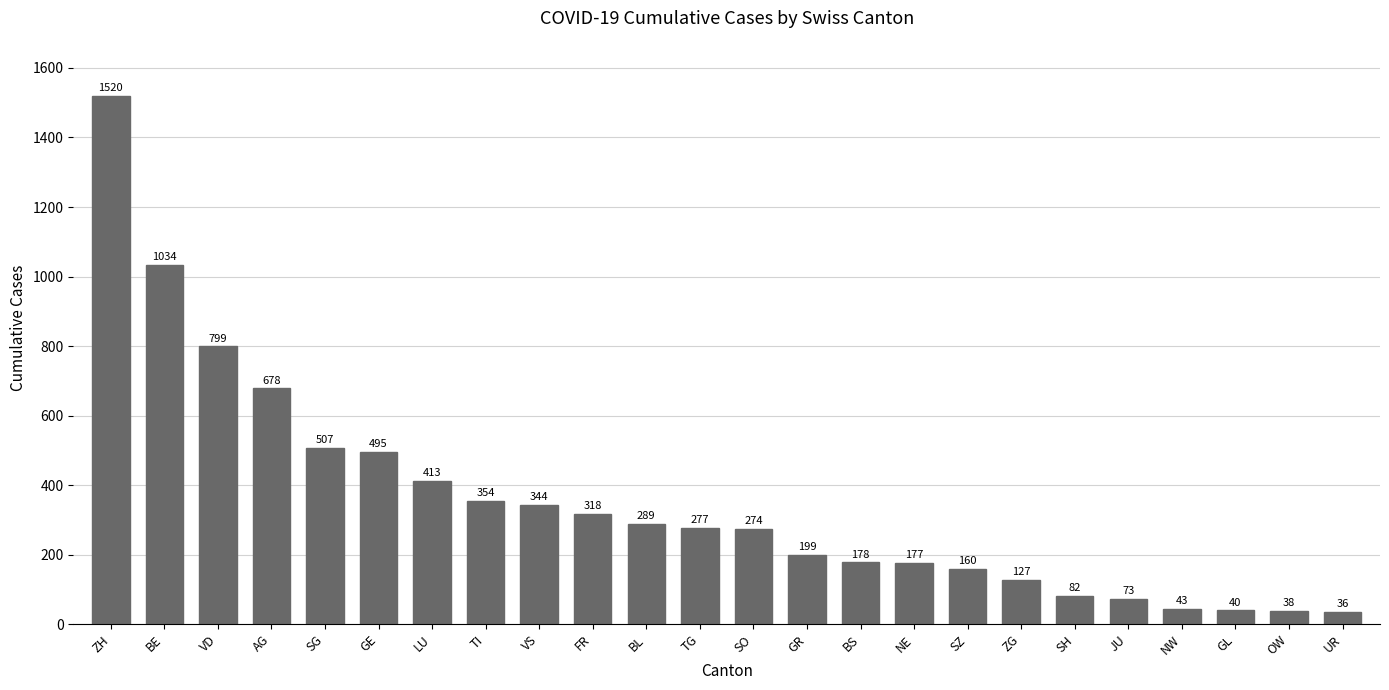

What is the change in value from TI to ZG?

-227